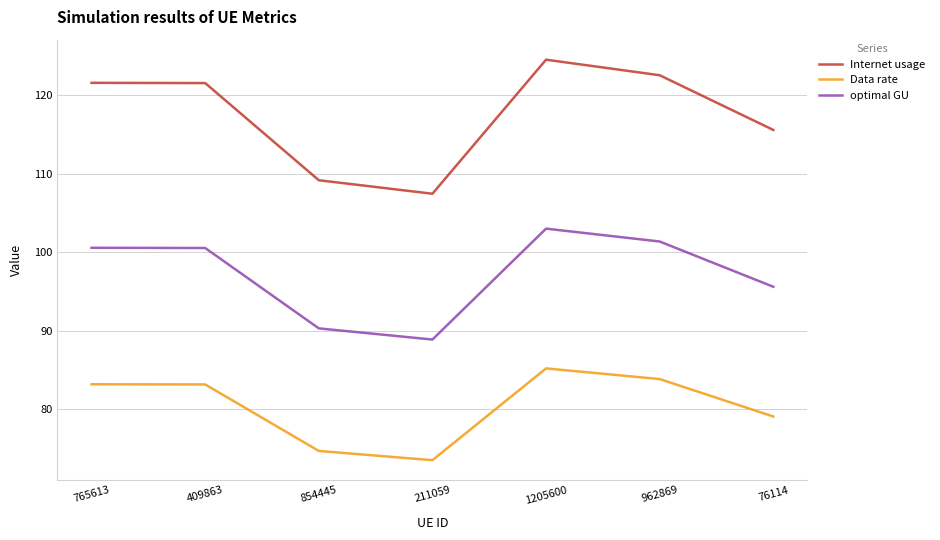

List the series in order of their overall mean, lowest first.

Data rate, optimal GU, Internet usage